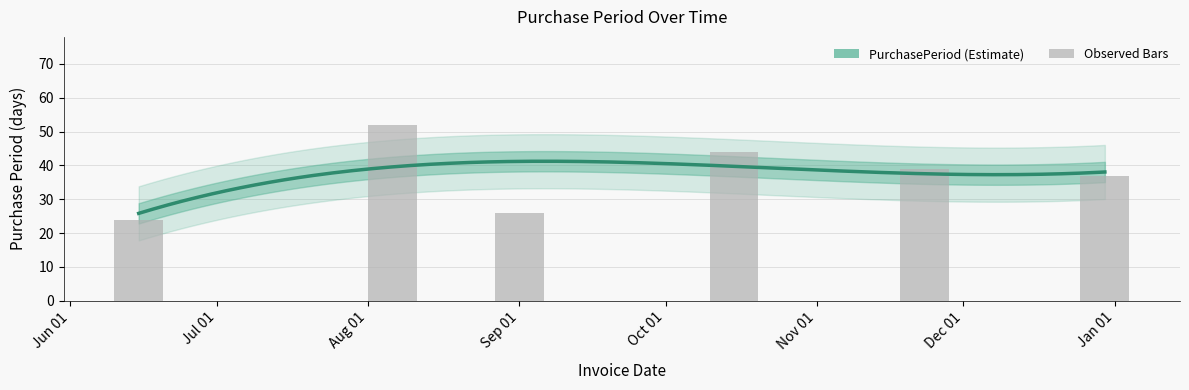

Rank the categories by value from lowest to highest.

2015-06-15, 2015-09-01, 2015-12-30, 2015-11-23, 2015-10-15, 2015-08-06